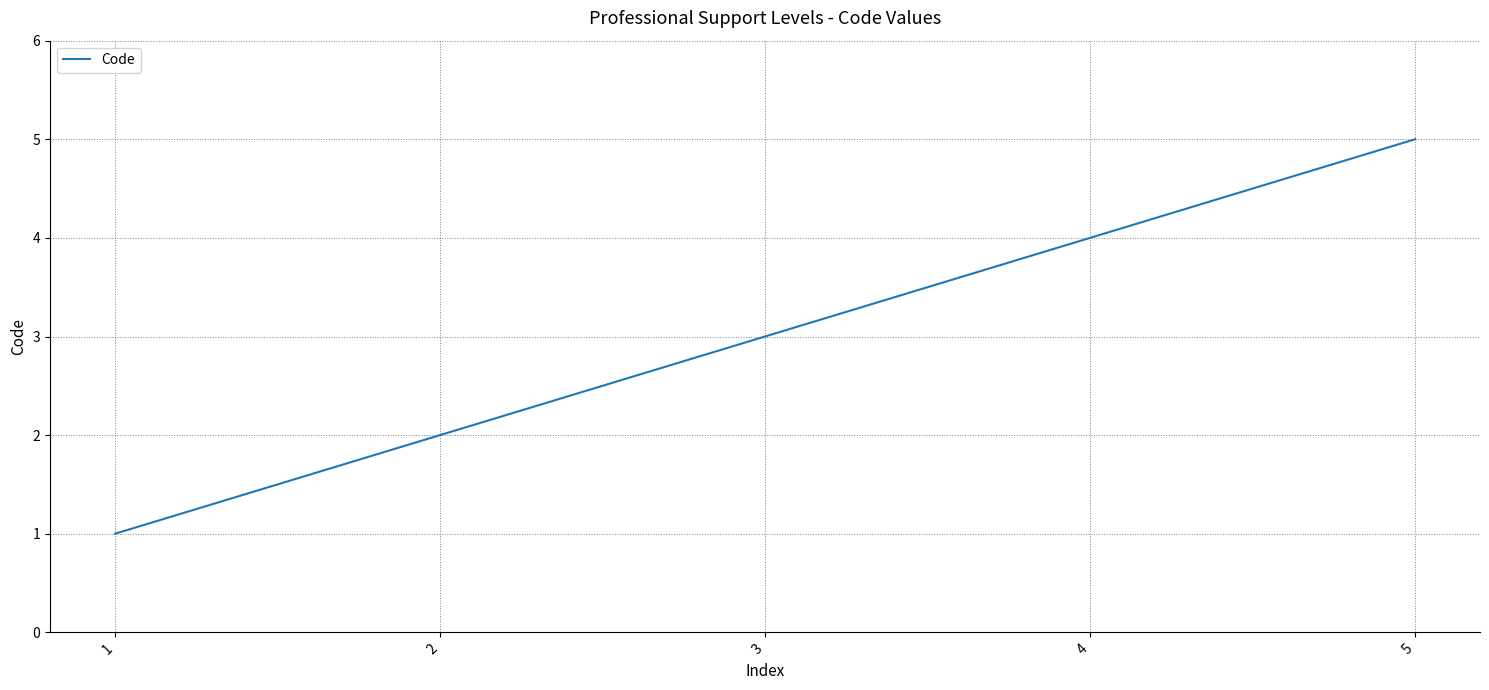

What value does the data have at 4?

4